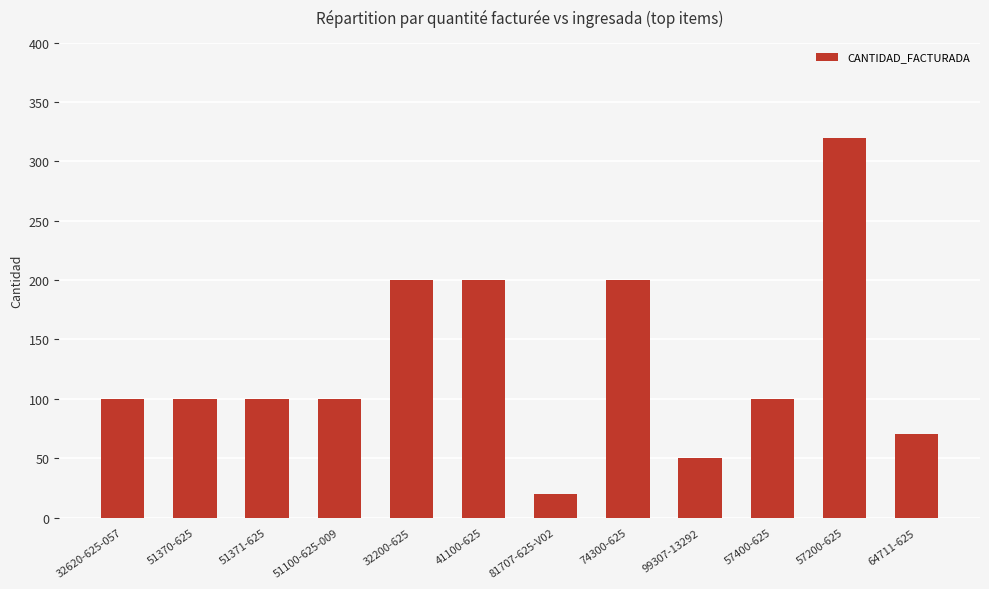

What is the label of the 10th bar from the right?

51371-625